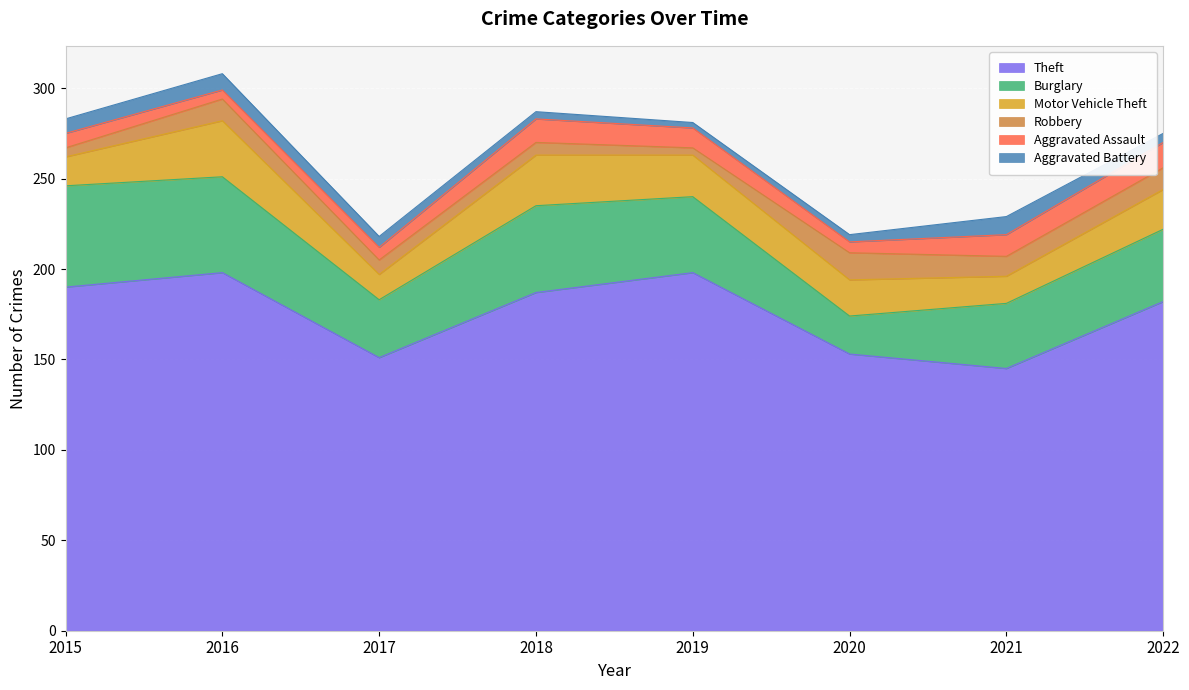

Is it true that Burglary equals 21 at 2020?

True